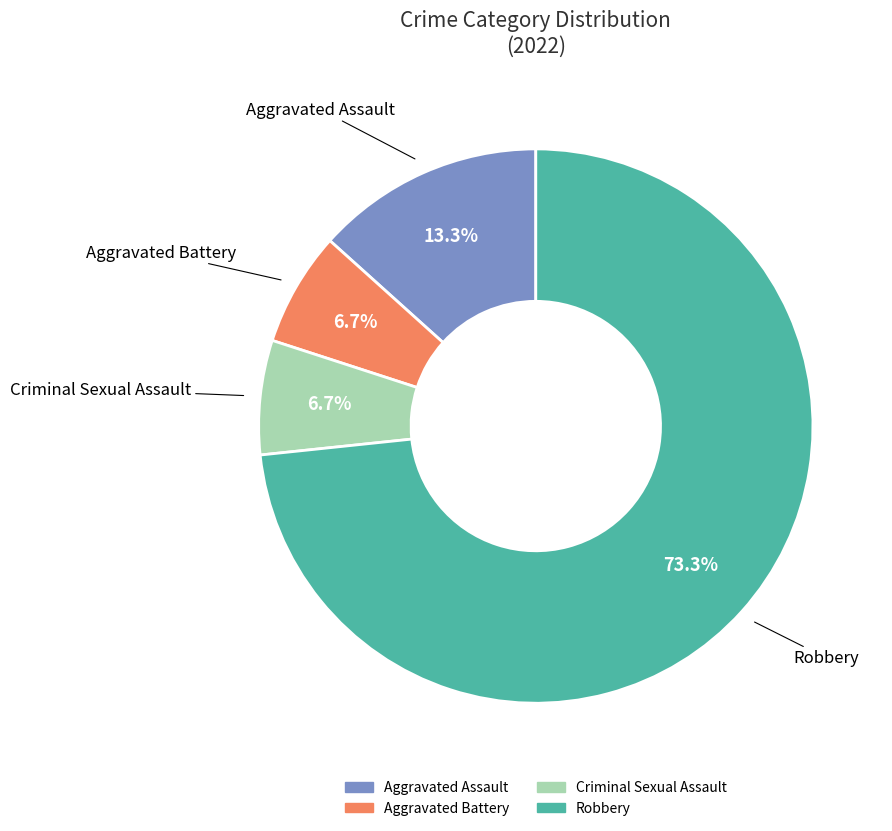

What percentage is the Robbery slice, to the nearest percent?

73%